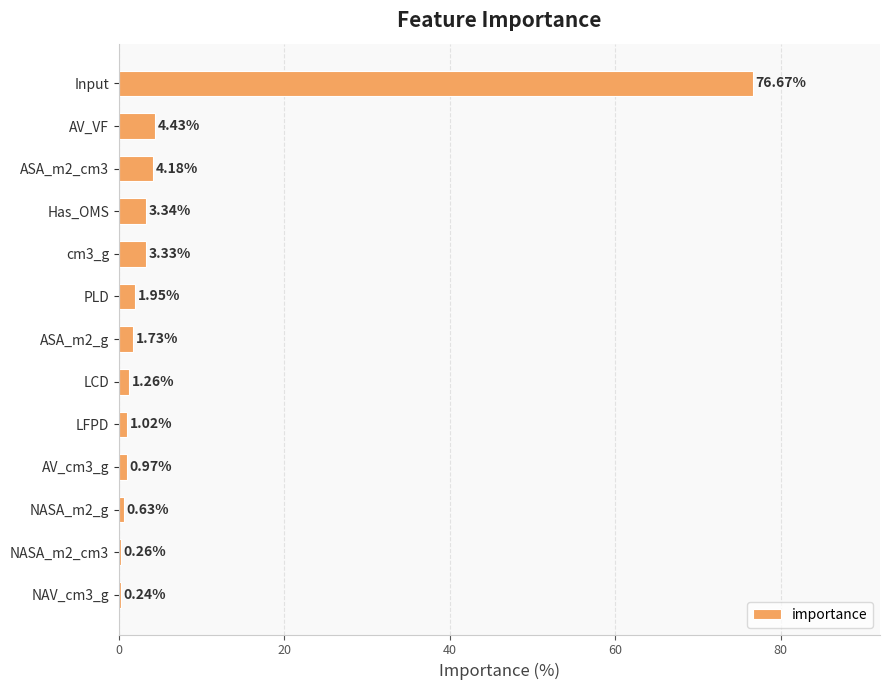

Which has a higher value, NASA_m2_cm3 or LFPD?

LFPD